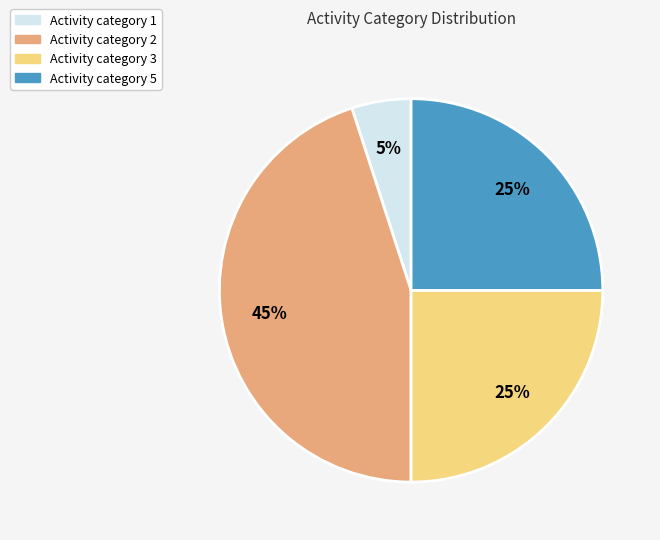

The Activity category 5 slice represents 25% of the pie. True or false?

True